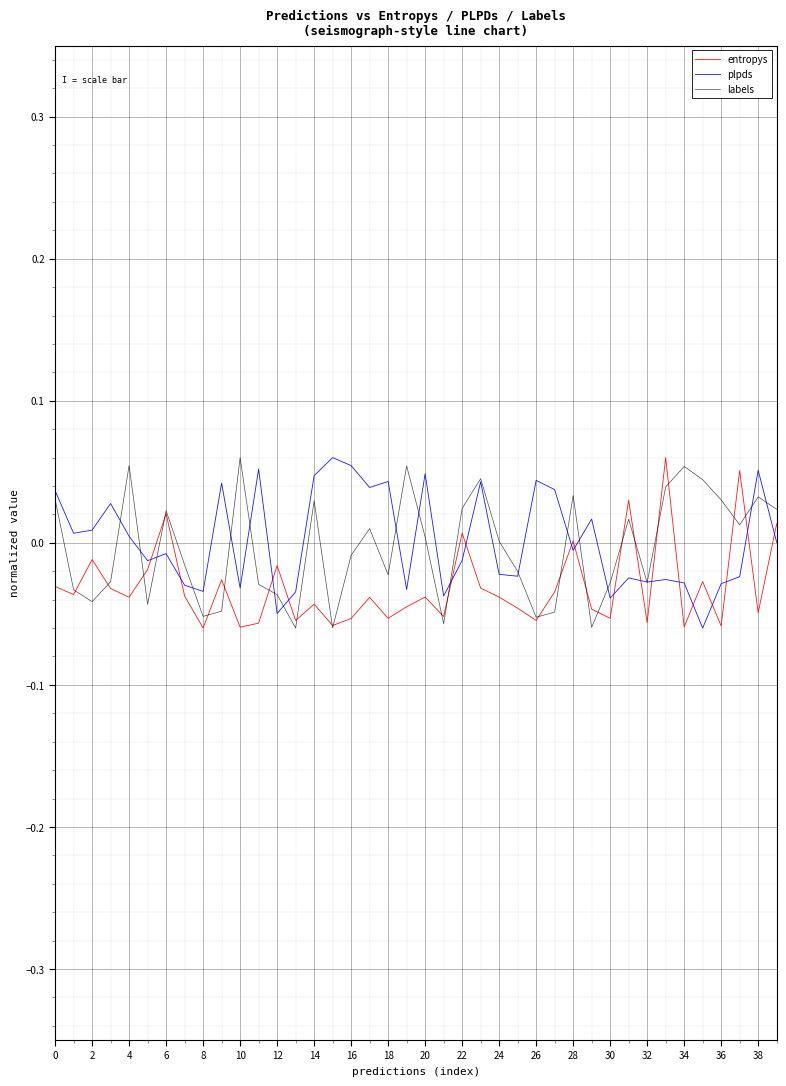

What are all the series names shown in the legend?

entropys, plpds, labels